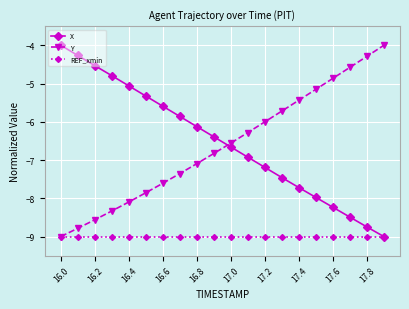

True or false: Y has more than 0 interior local peaks.

False